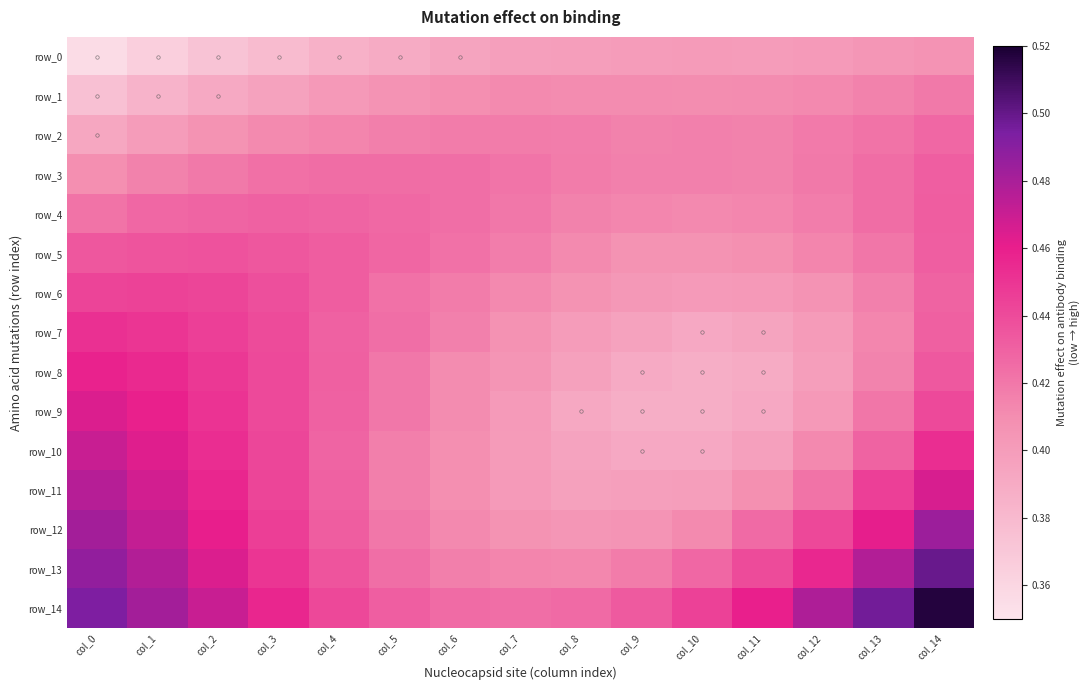

What is the approximate value of row_10 at col_12?

0.4